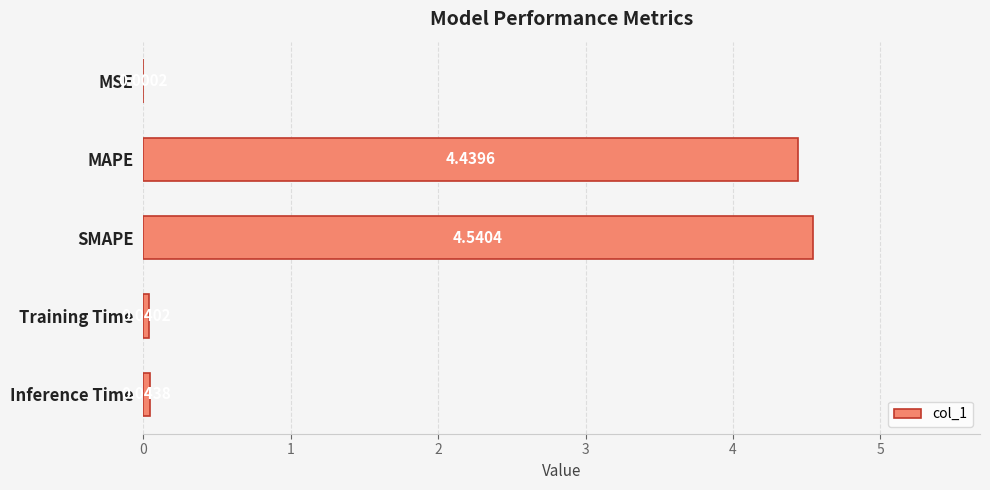

What is the sum of all values?

9.1